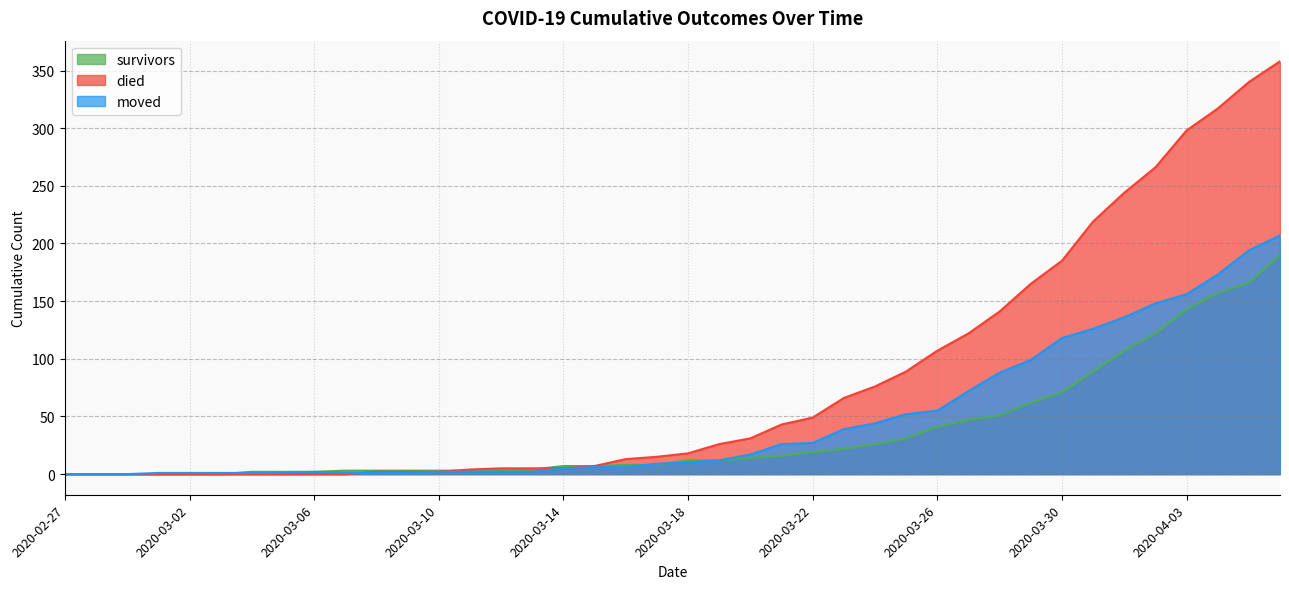

Reading left to right, transcribe all the data shown in this chart.

survivors: 0	0	0	0	0	0	2	2	2	3	3	3	3	3	3	4	7	7	8	8	12	12	14	16	19	22	26	31	41	47	51	62	71	89	107	122	143	157	166	190
died: 0	0	0	0	0	0	0	0	0	0	2	2	2	4	5	5	5	7	13	15	18	26	31	43	49	66	76	89	107	122	141	165	185	219	244	266	298	317	340	358
moved: 0	0	0	1	1	1	1	1	2	1	1	1	2	2	2	2	5	6	6	9	10	12	17	26	27	39	44	52	55	72	88	99	118	126	136	148	156	173	194	207